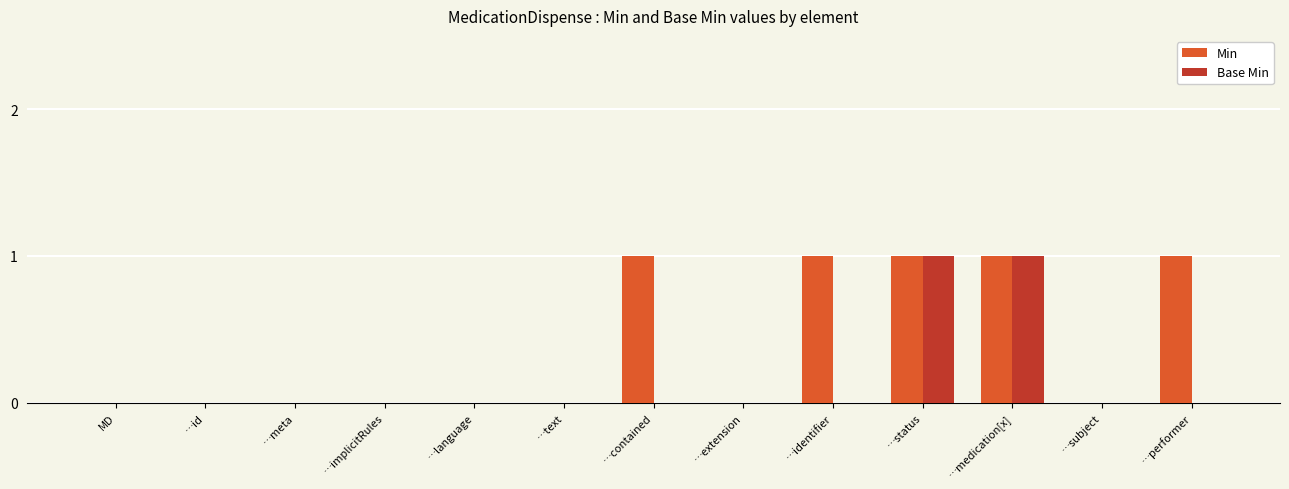

How many series are shown in this chart?

2